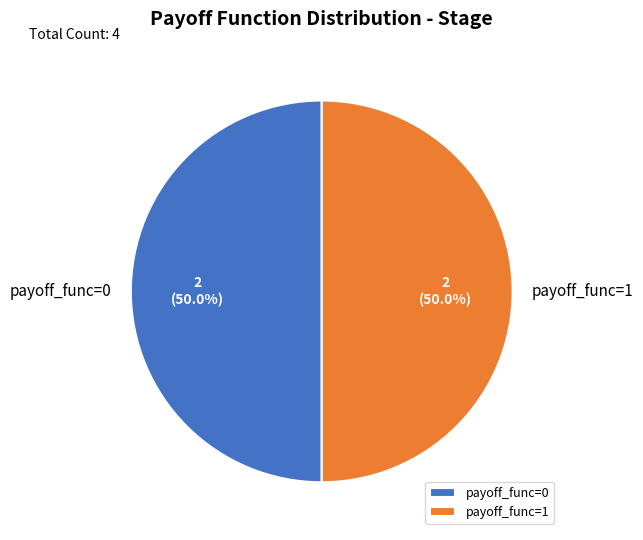

What is the ratio of the value at payoff_func=1 to the value at payoff_func=0?

1.0